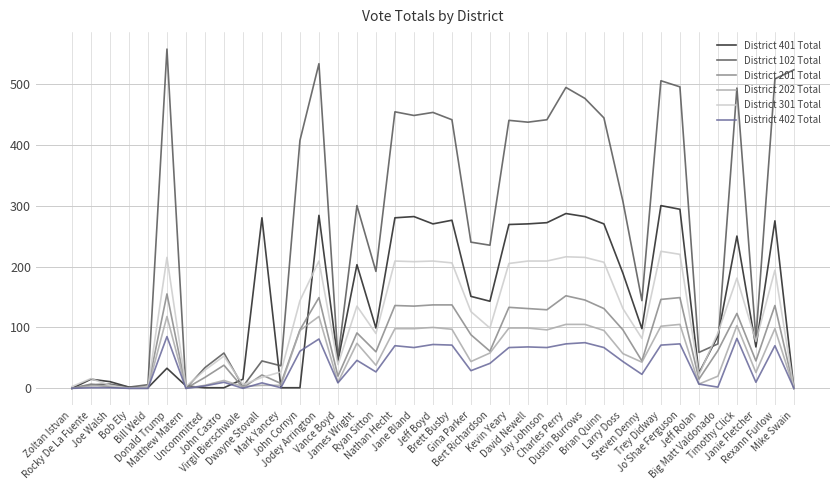

Count the number of data series in this chart.

6